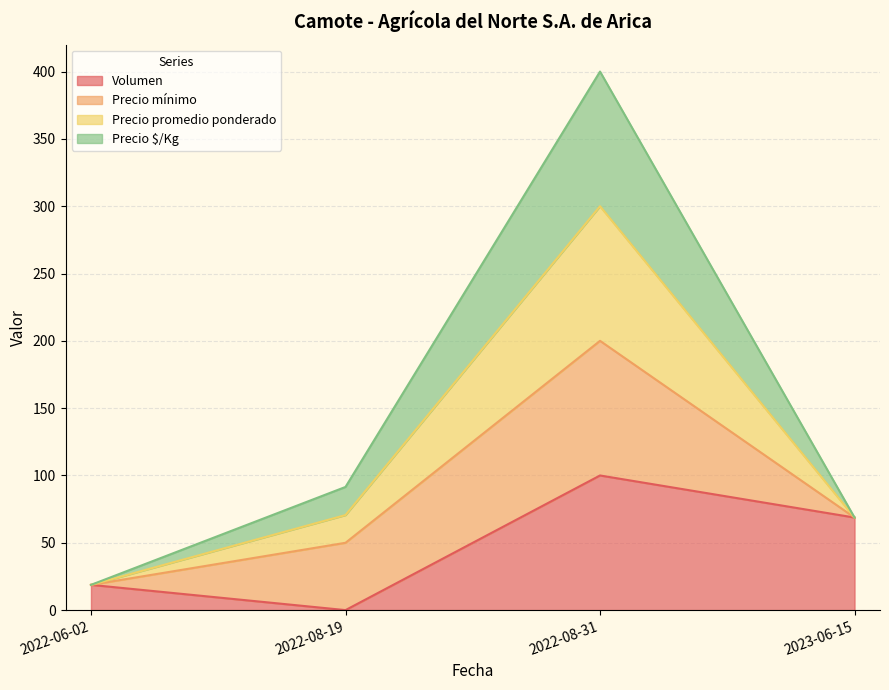

How many lines are shown in the chart?

4